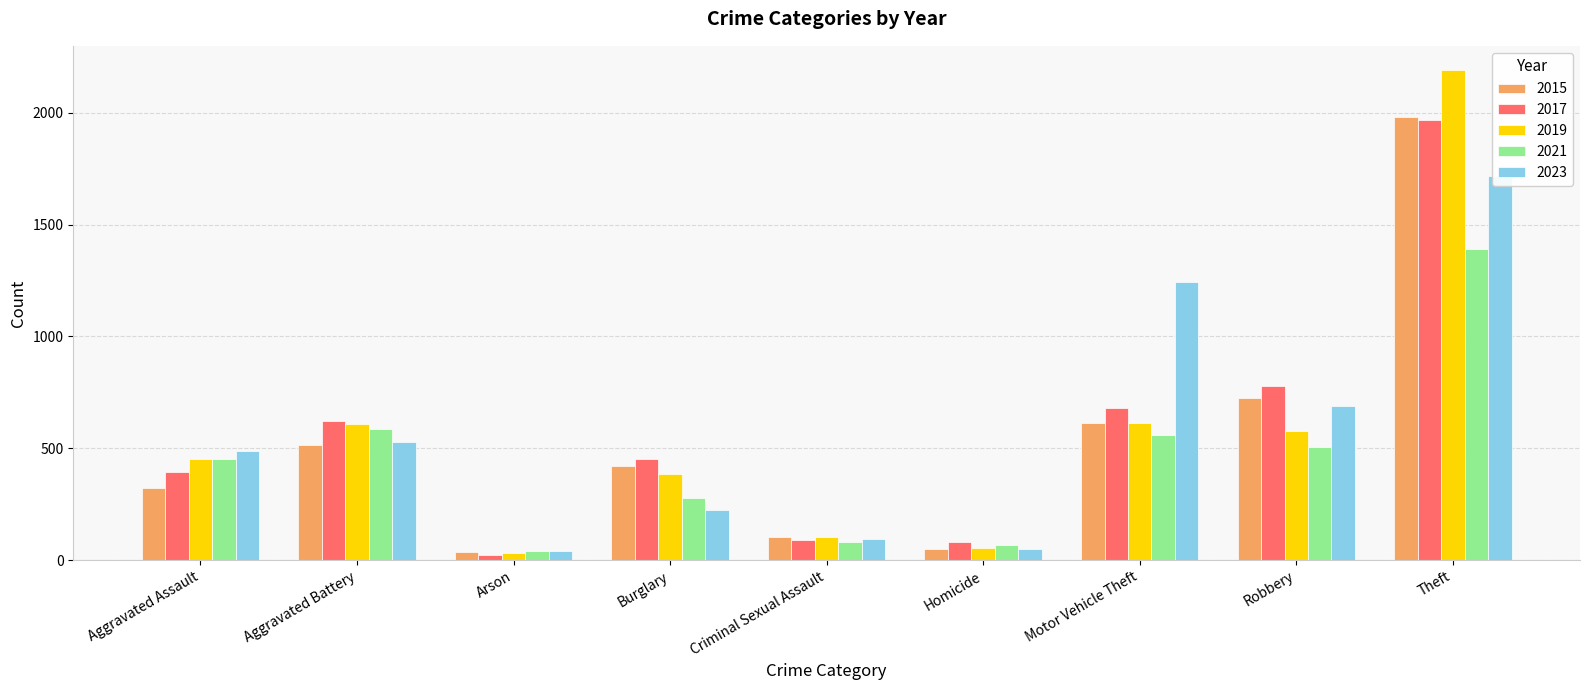

Rank the series at Aggravated Battery from highest to lowest value.

2017, 2019, 2021, 2023, 2015